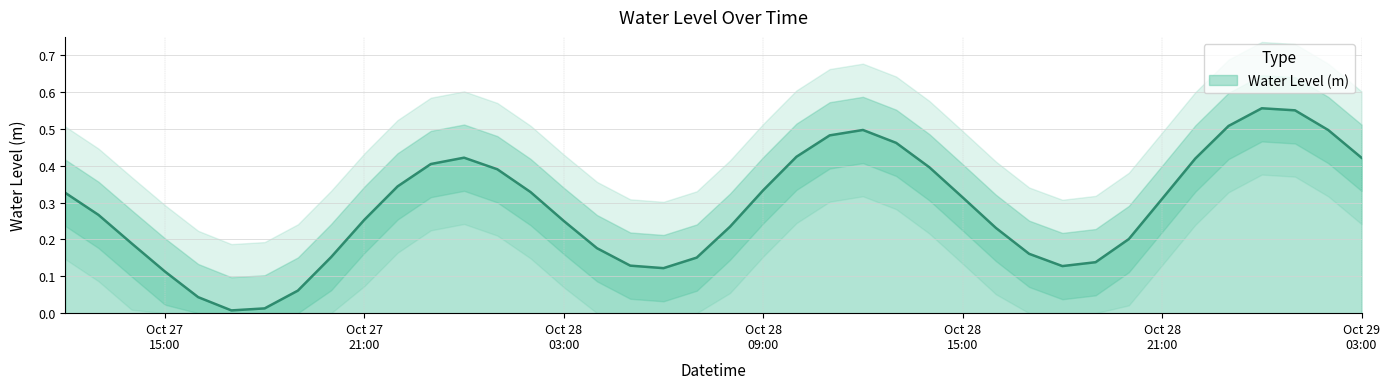

Which category has the lowest value across all series?

2024-10-27 17:00:00